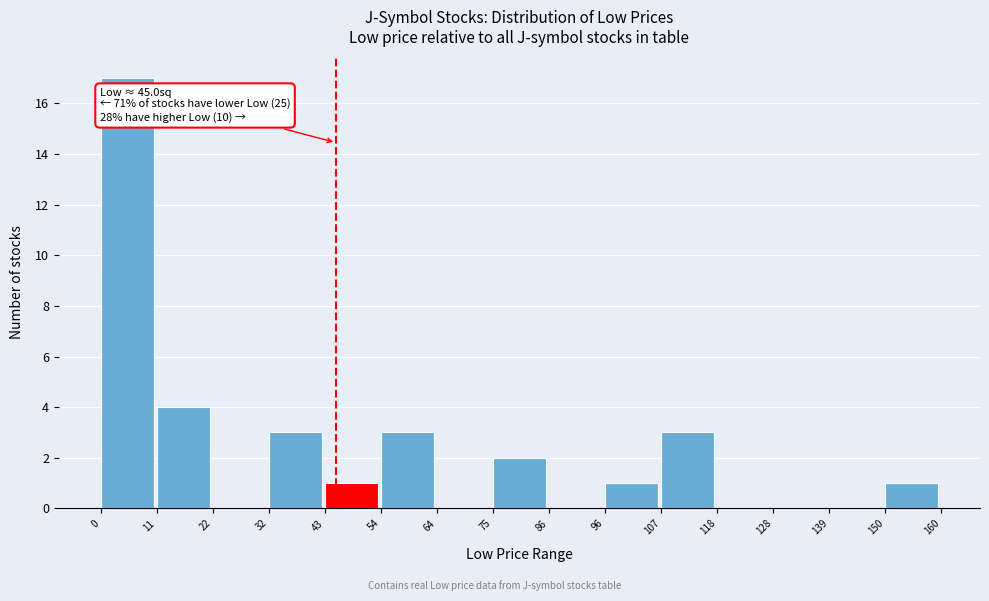

Which range on the x-axis has the tallest bar?

0 to 11